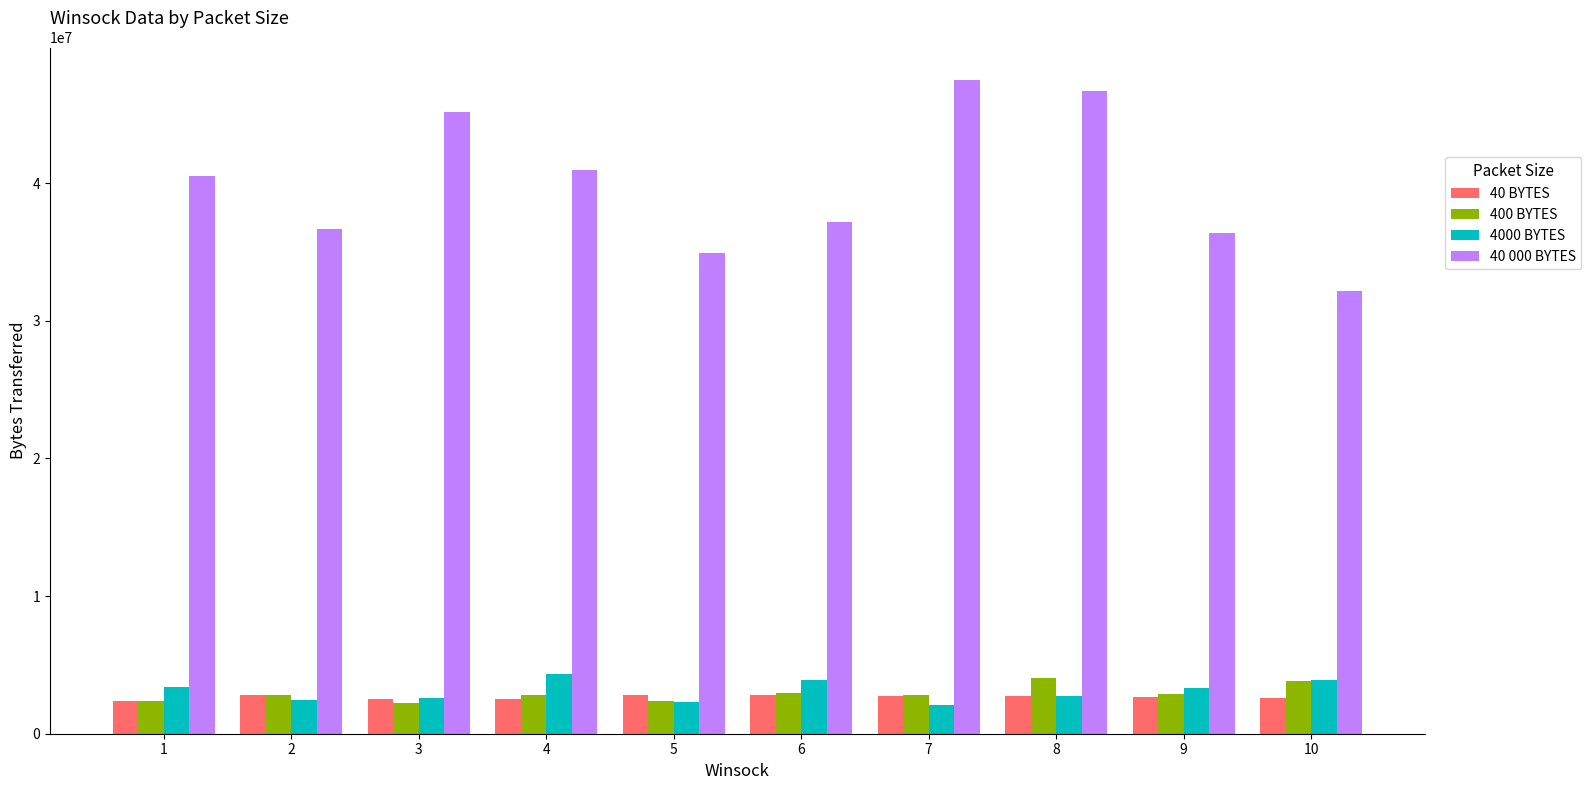

How many bars are there in total?

40